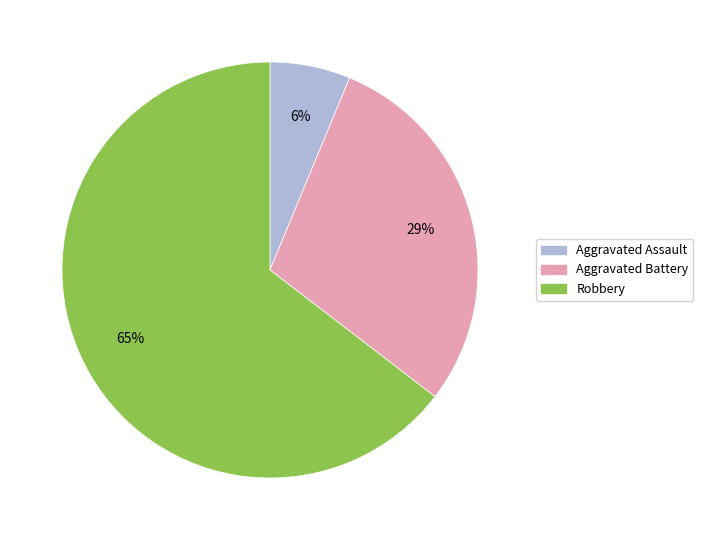

To the nearest percent, what is the average slice percentage?

33%